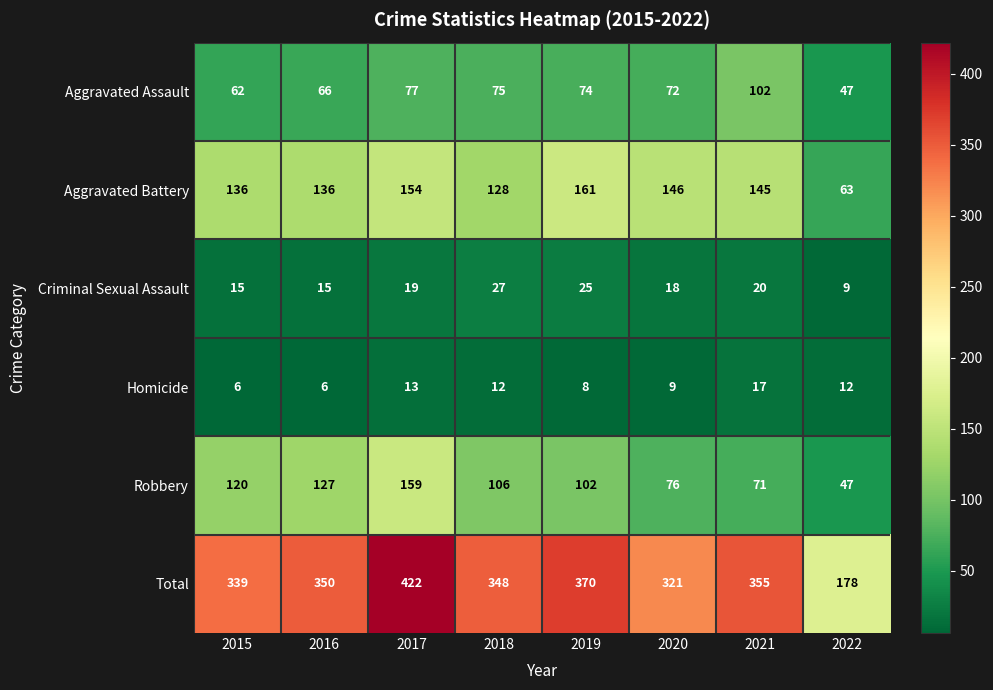

The value of Total at 2018 is 348. True or false?

True